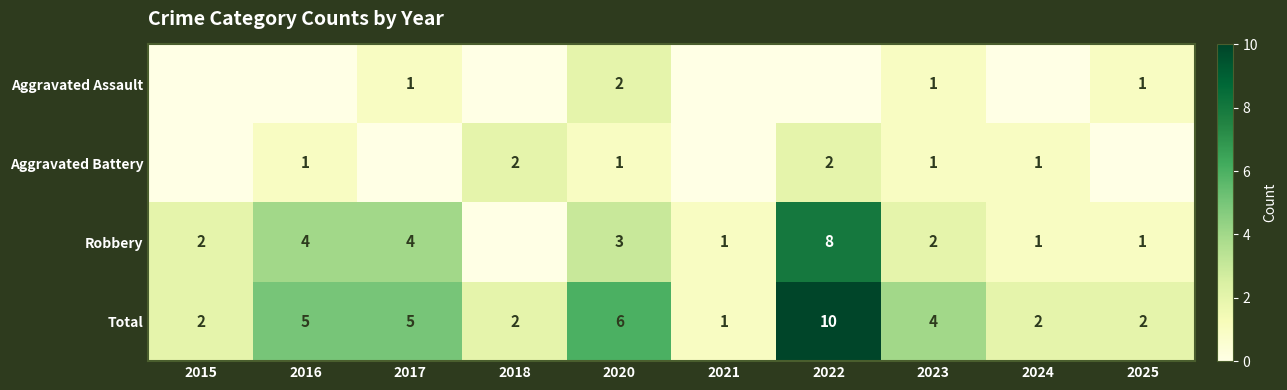

Which has a higher value, 2017 or 2025?

2017